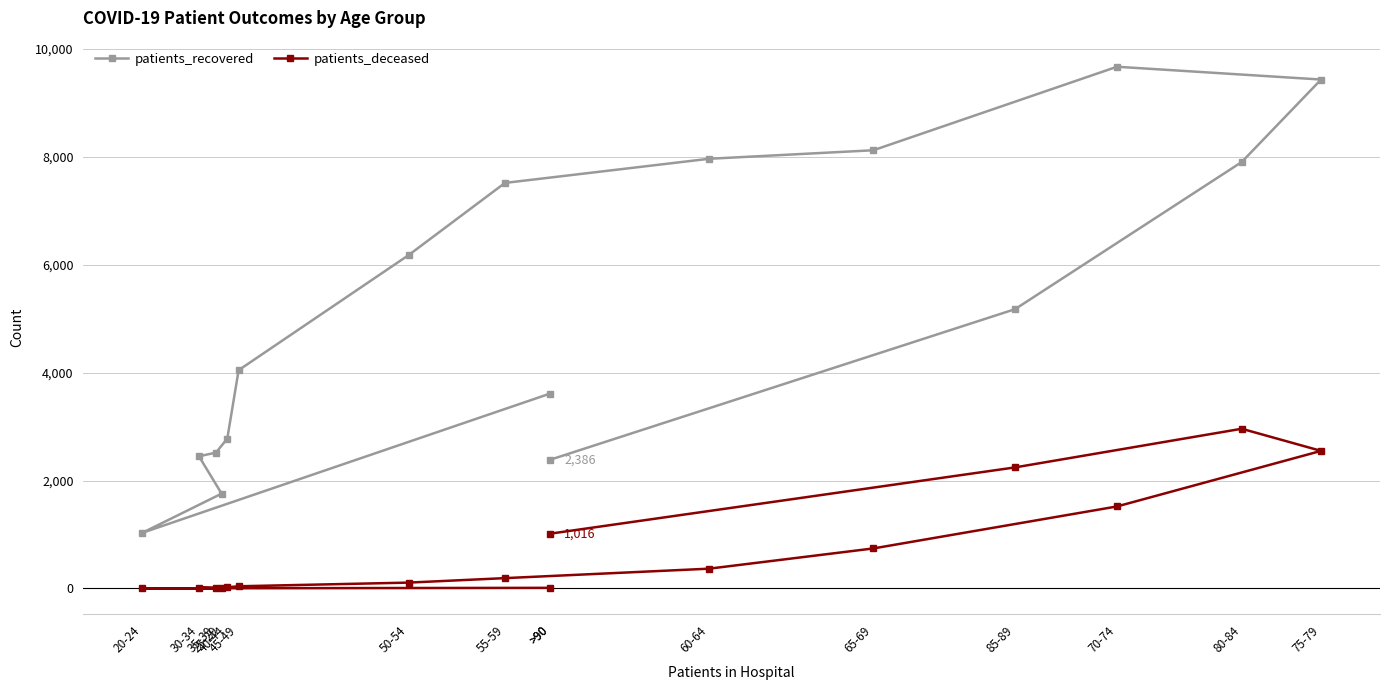

Count the number of data series in this chart.

2